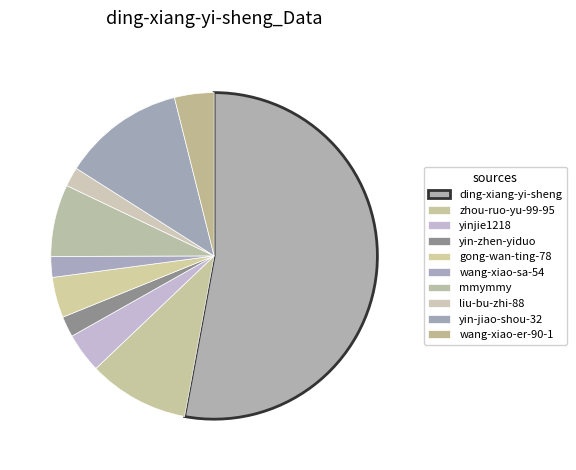

How many slices are in this pie chart?

10